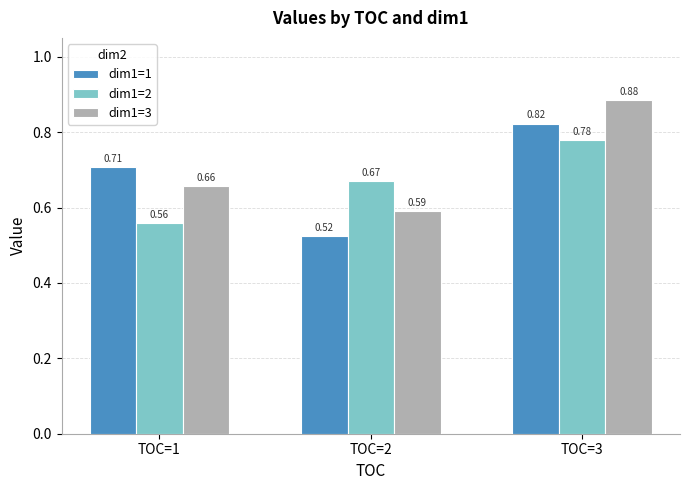

How many groups of bars are there?

3